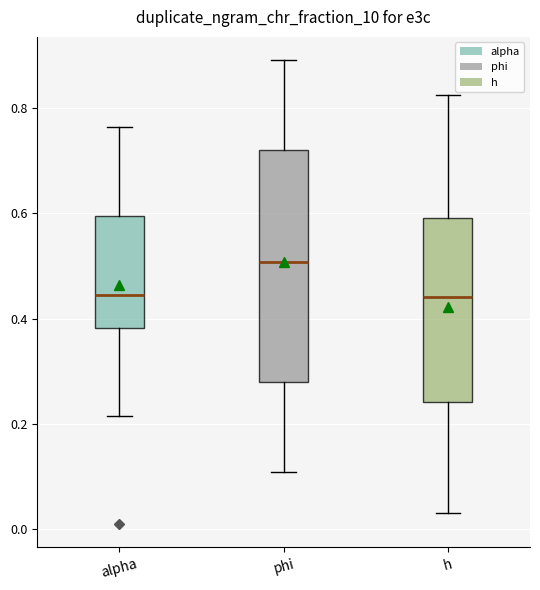

Reading left to right, transcribe this box plot: for each box, give where its median line is, the range the box spans, and where its two whiskers end, as read against the y-axis. The values are not printed on the chart, so give them approximately, as read against the axis.

alpha: median 0.44, box 0.38 to 0.60, whiskers 0.22 to 0.76
phi: median 0.50, box 0.28 to 0.72, whiskers 0.10 to 0.90
h: median 0.44, box 0.24 to 0.58, whiskers 0.04 to 0.82